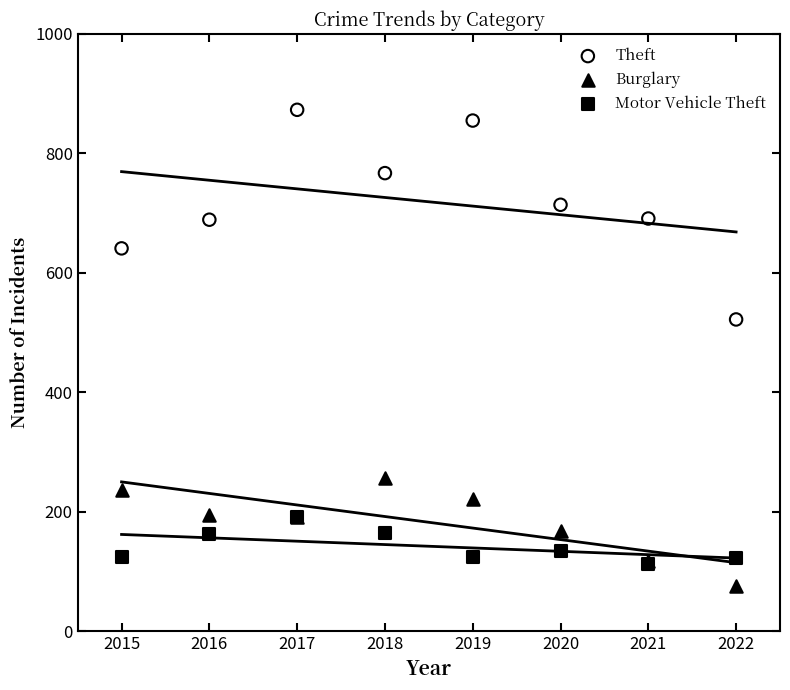

Across all series, what Y value is closest to 474?

522